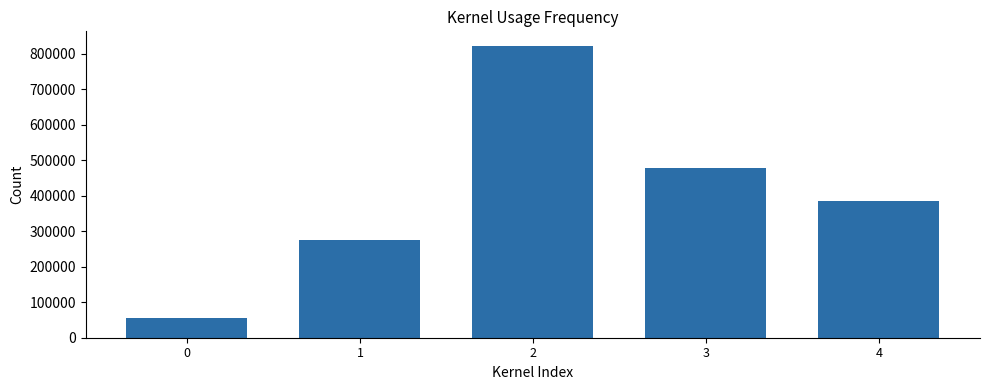

What is the value of the 3rd bar from the left?

822163